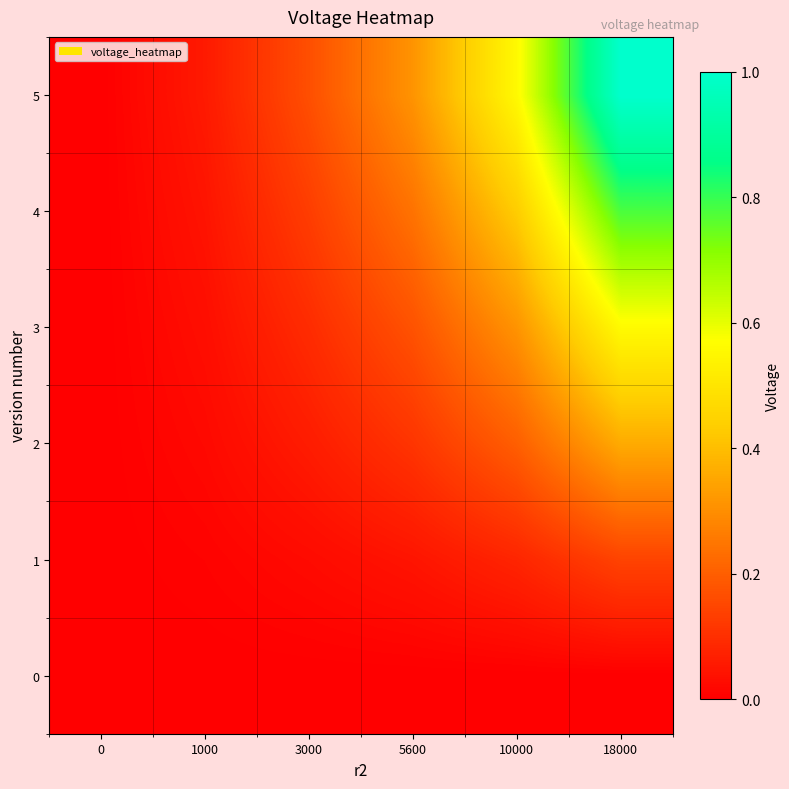

At how many categories does at least one series exceed 0?

5